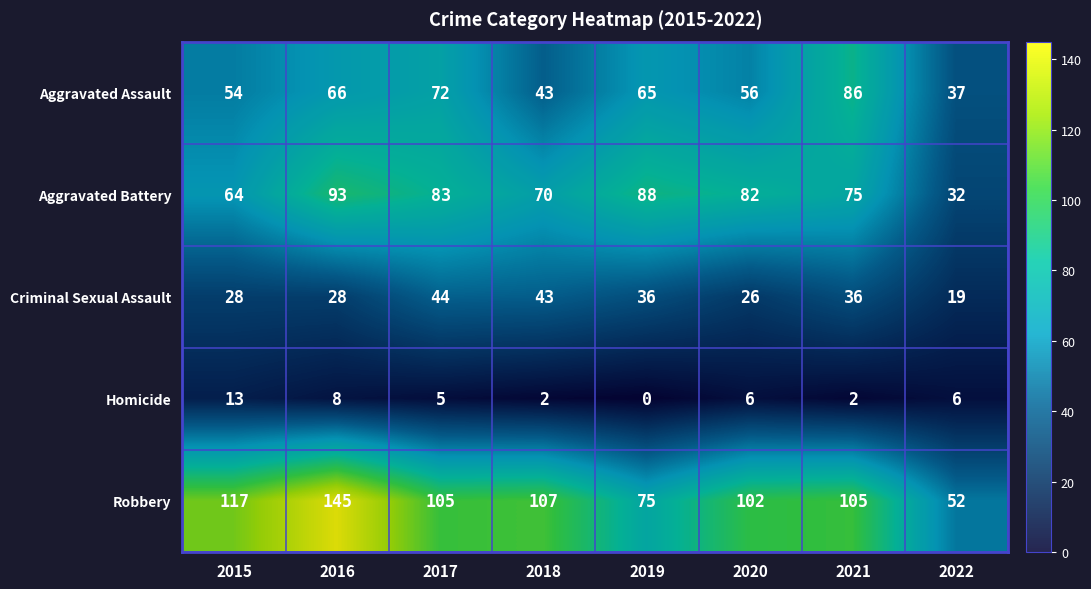

Read the Robbery value at 2019.

75